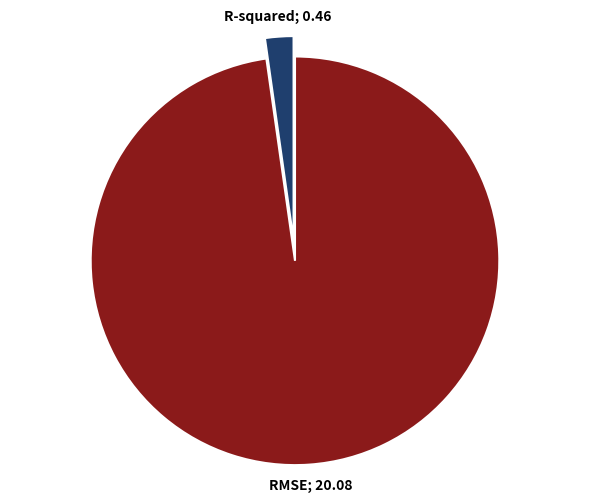

Does any single category account for the majority?

Yes